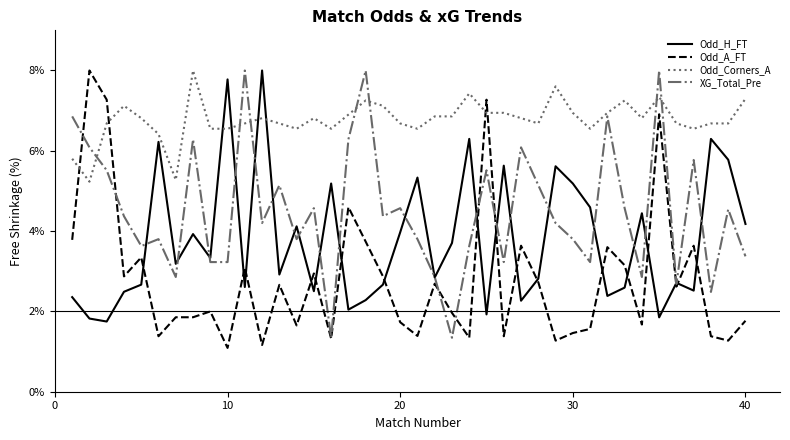

What is the lowest value of the Odd_A_FT series?

1.1